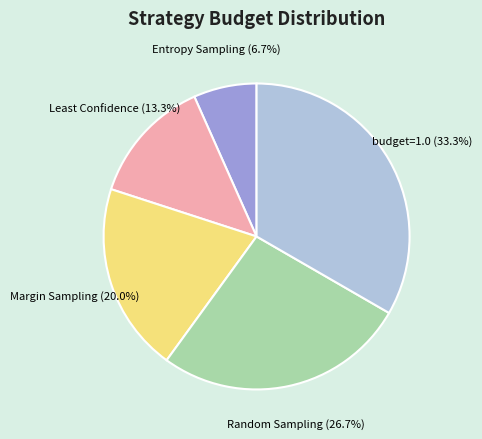

Rank the categories by value from lowest to highest.

Entropy Sampling, Least Confidence, Margin Sampling, Random Sampling, budget=1.0